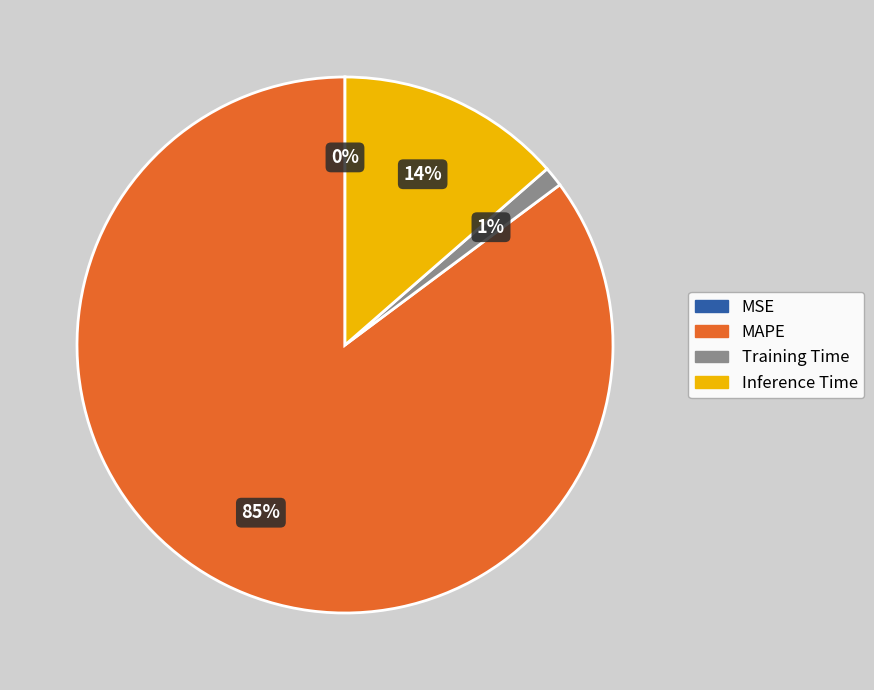

Which slice is the largest?

MAPE